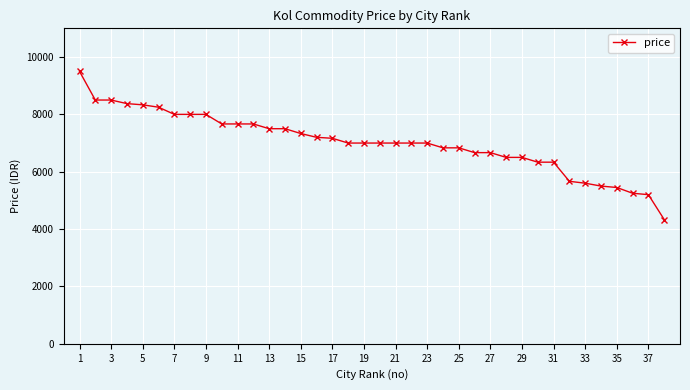

What is the value of the 12th point from the left?

7666